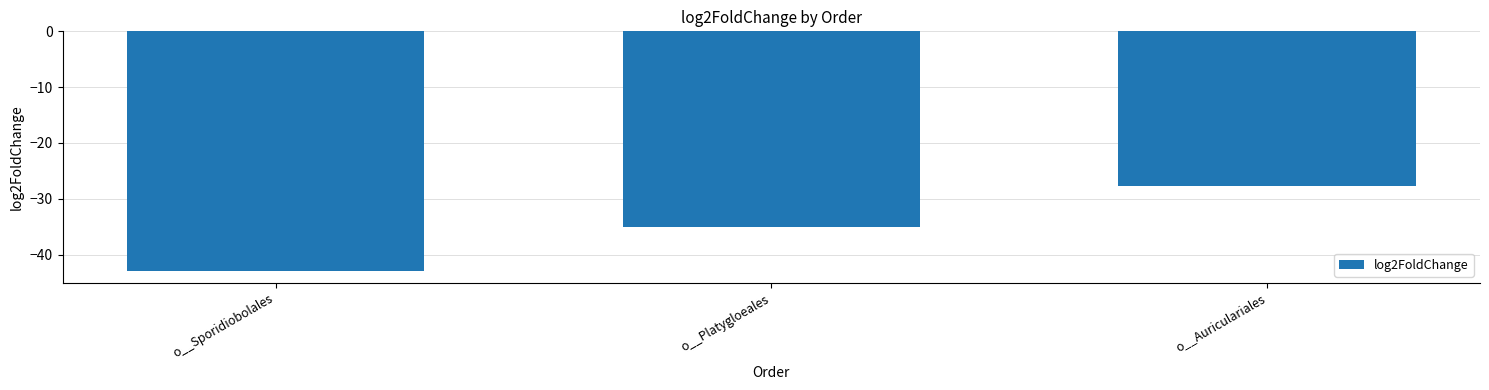

Count the number of values greater than -34.

1